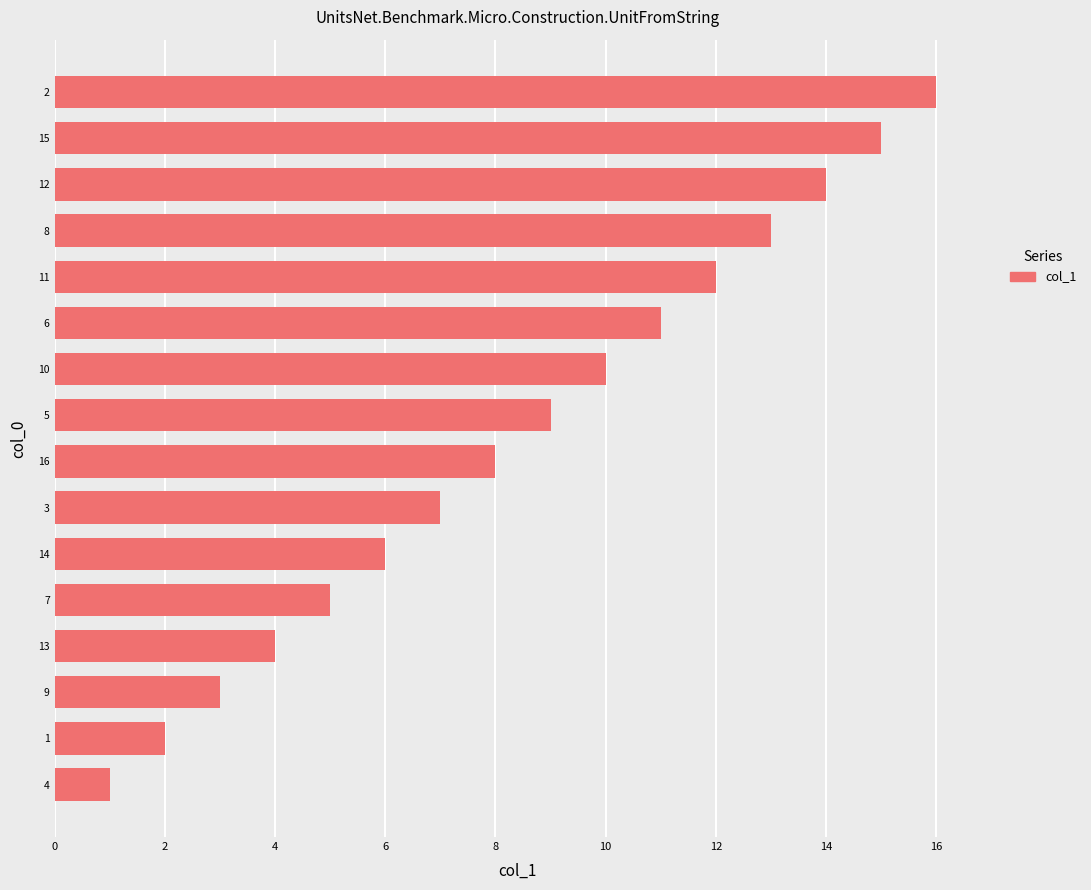

Which category has the highest value across all series?

2